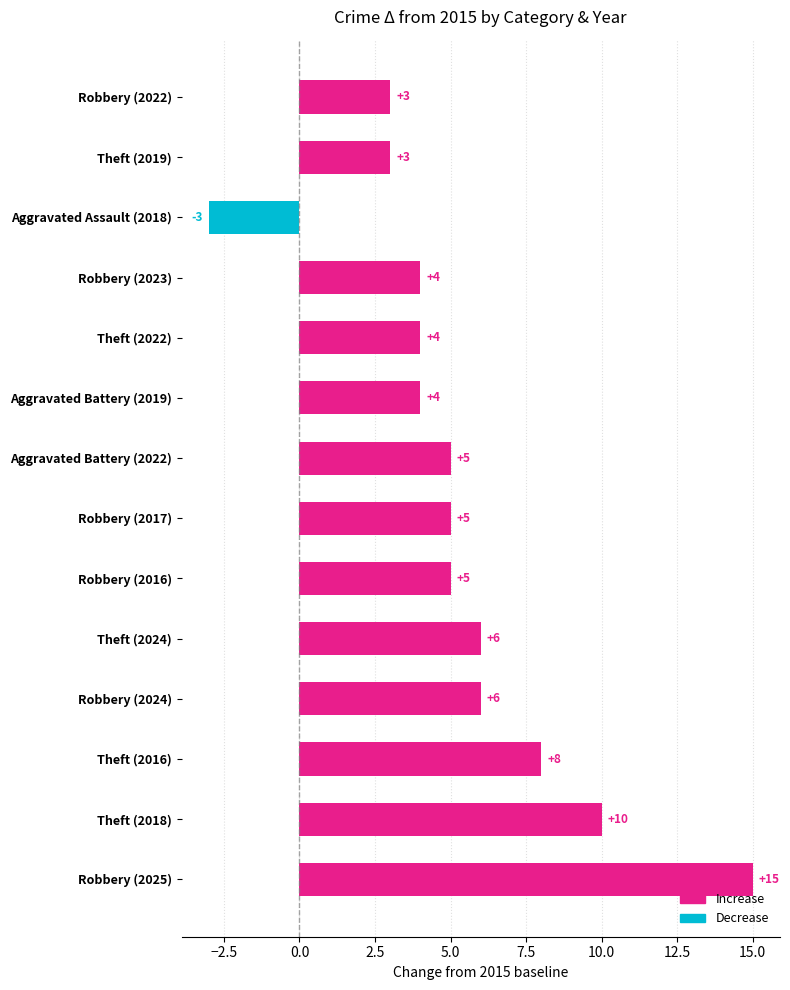

At which category does the chart reach its minimum across all series?

Aggravated Assault (2018)